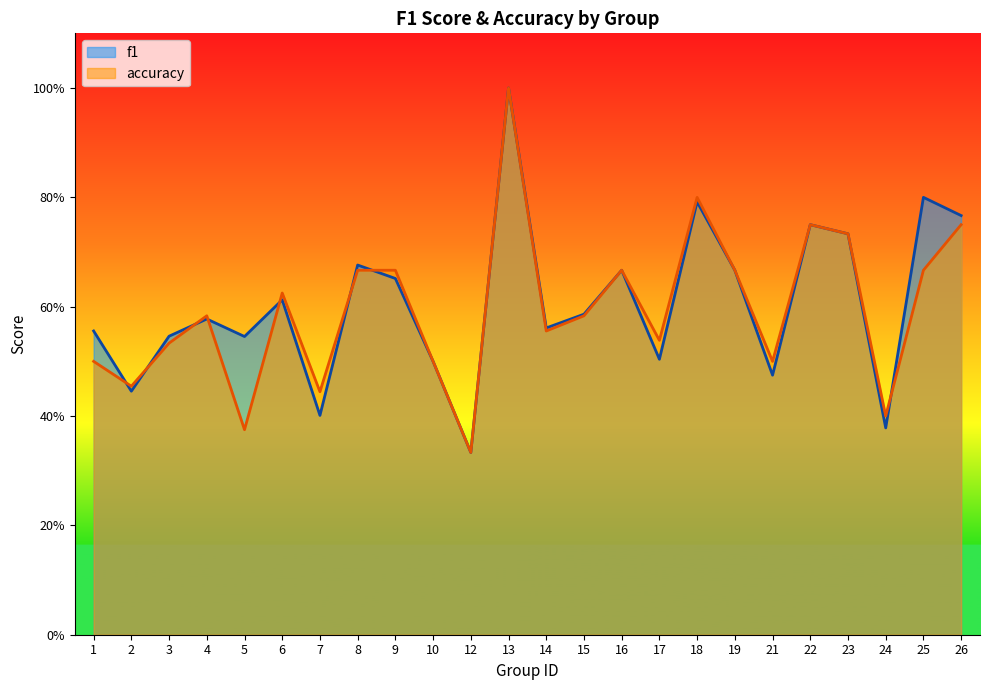

Which series has the widest spread of values?

f1